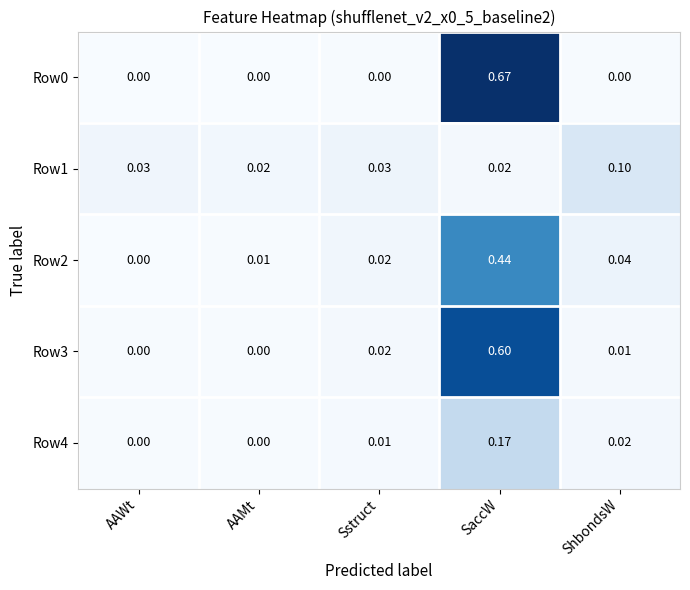

At which category is the sum across all series the highest?

SaccW